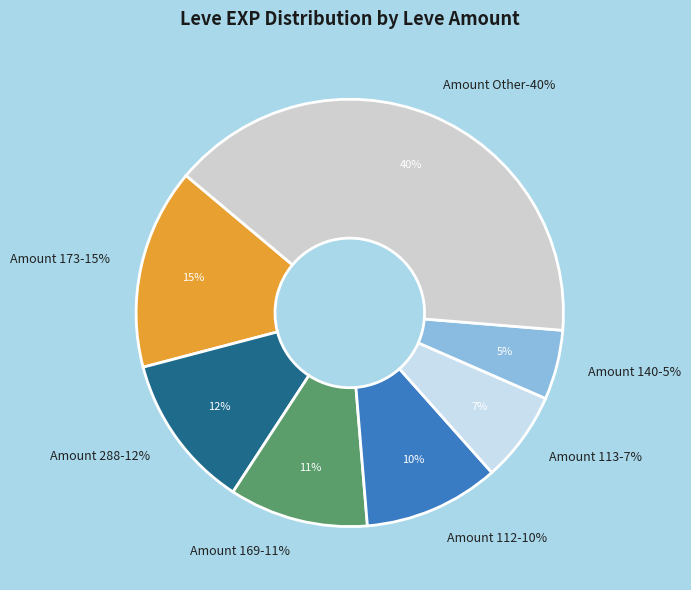

Is there any slice that represents more than half of the pie?

Yes